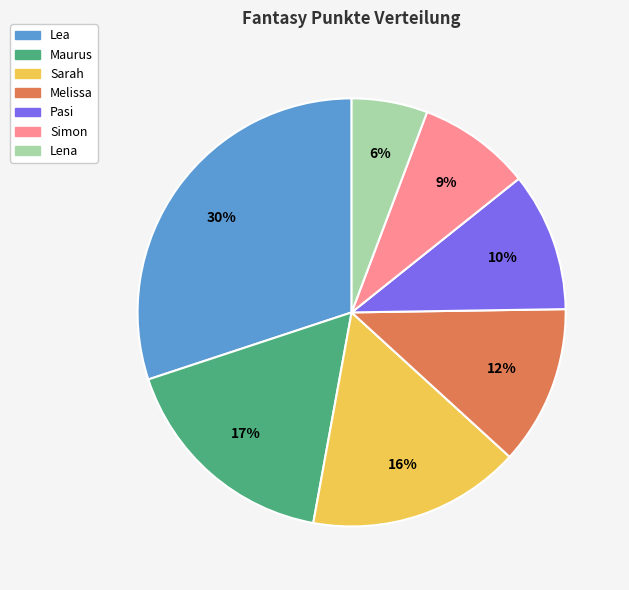

What is the smallest slice in the pie chart?

Lena